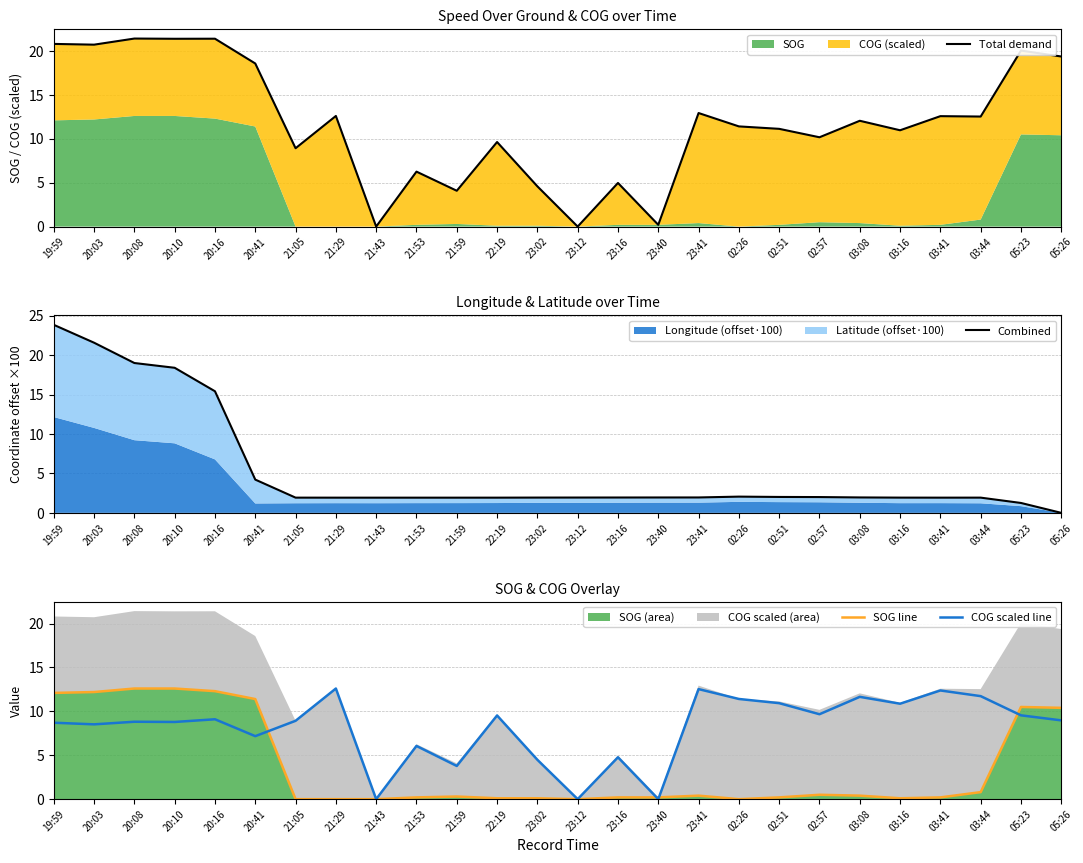

What position from the right is 21:43?

18